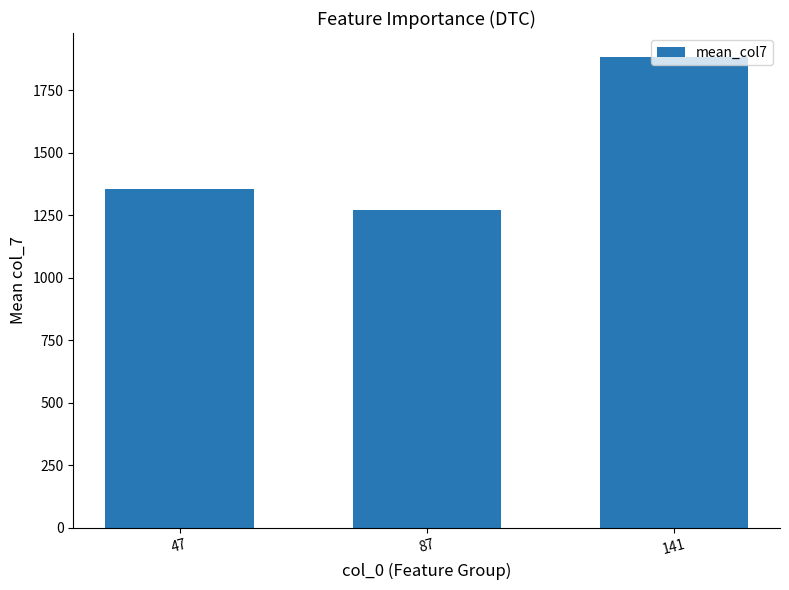

True or false: the data shows 1355.8 at 47.

True